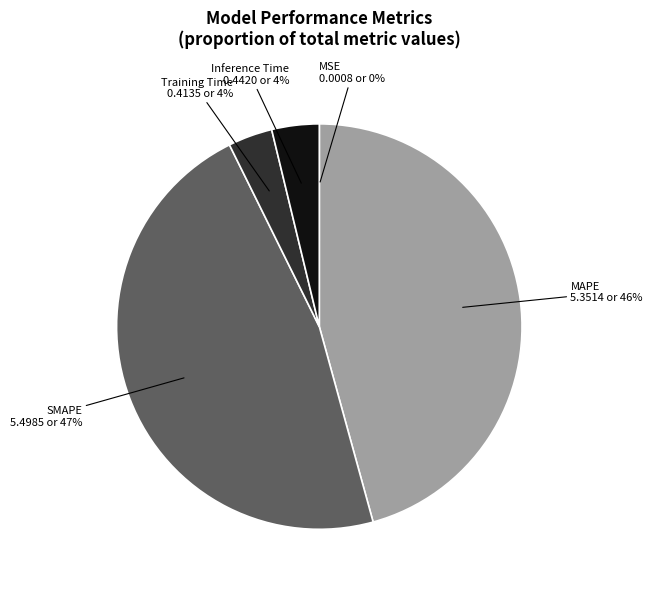

Is there any slice that represents more than half of the pie?

No